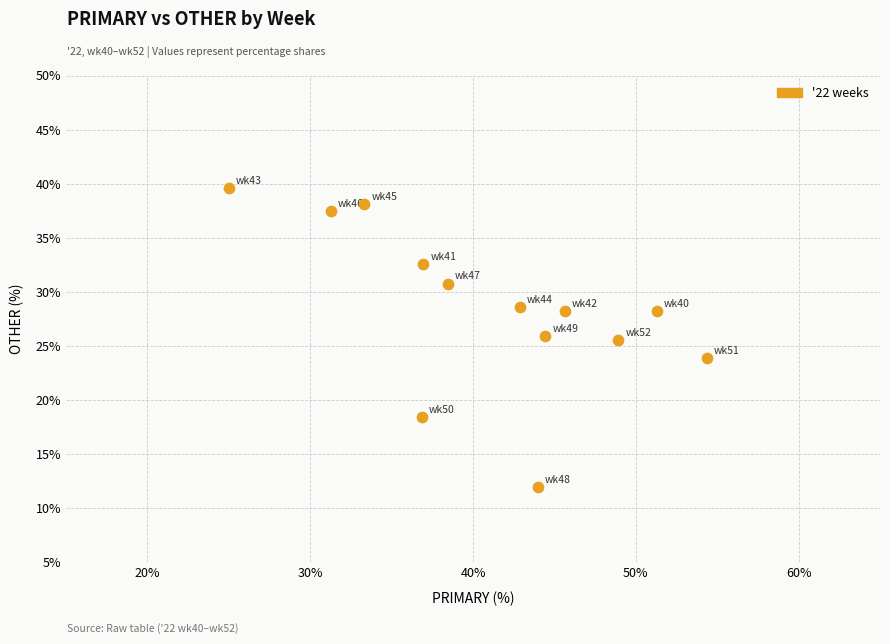

What is the range of X values (max minus min)?

29.3